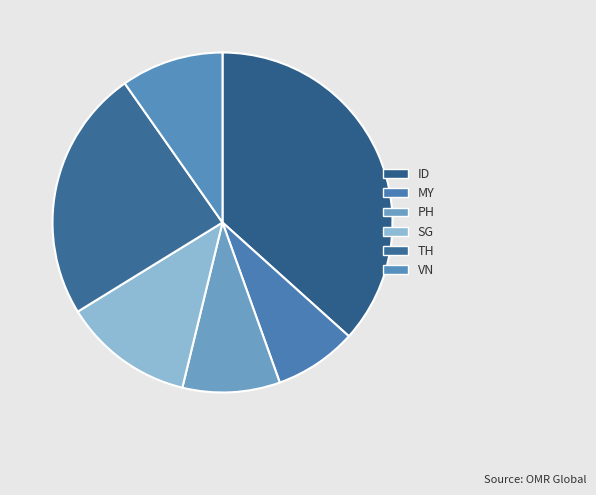

How many slices are in this pie chart?

6